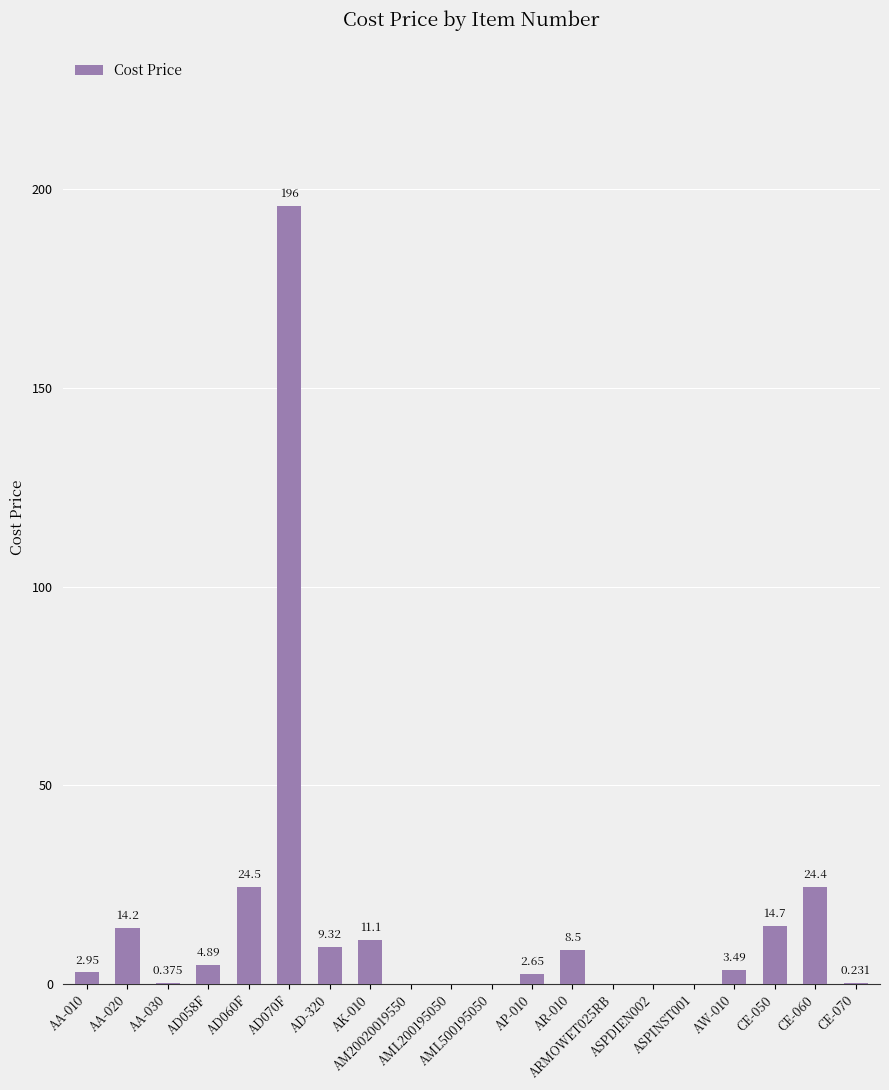

Reading left to right, what are all the values shown in this chart?

AA-010=2.9	AA-020=14.2	AA-030=0.4	AD058F=4.9	AD060F=24.5	AD070F=195.8	AD-320=9.3	AK-010=11.1	AM20020019550=0.0	AML200195050=0.0	AML500195050=0.0	AP-010=2.6	AR-010=8.5	ARMOWET025RB=0.0	ASPDIEN002=0.0	ASPINST001=0.0	AW-010=3.5	CE-050=14.7	CE-060=24.4	CE-070=0.2